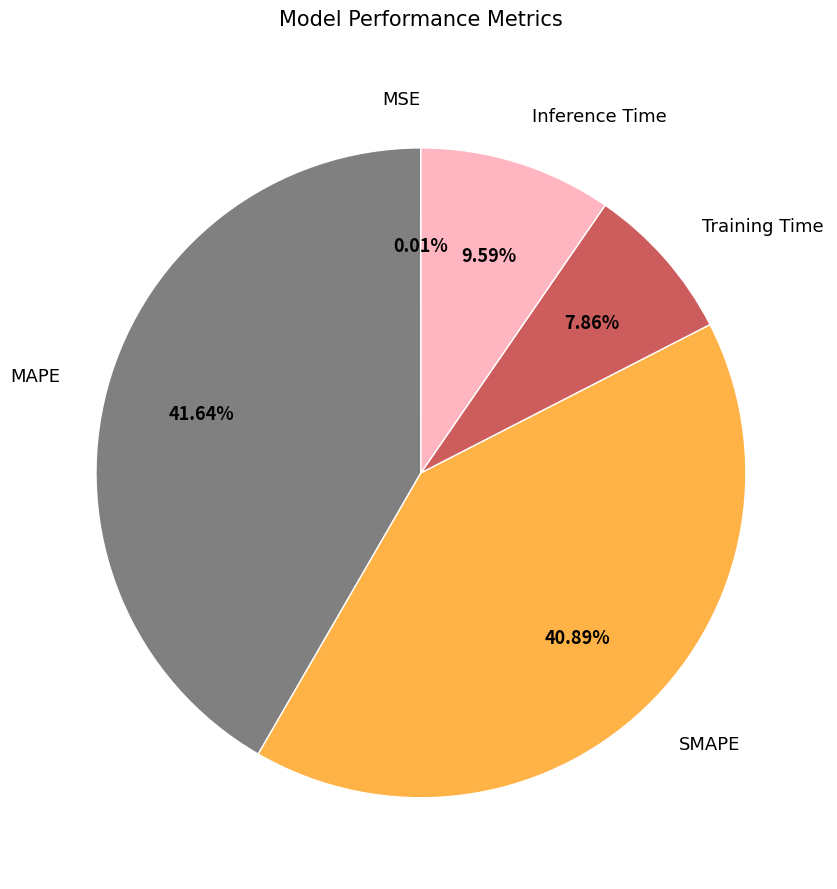

What percentage is the Inference Time slice, to the nearest percent?

10%